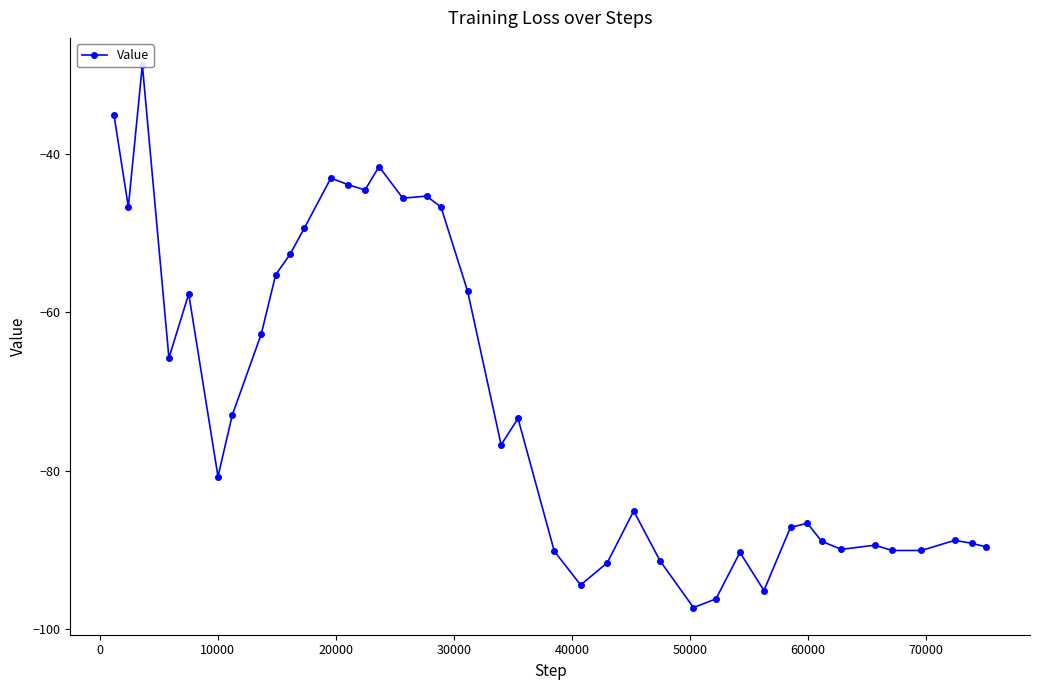

Count the number of data series in this chart.

1